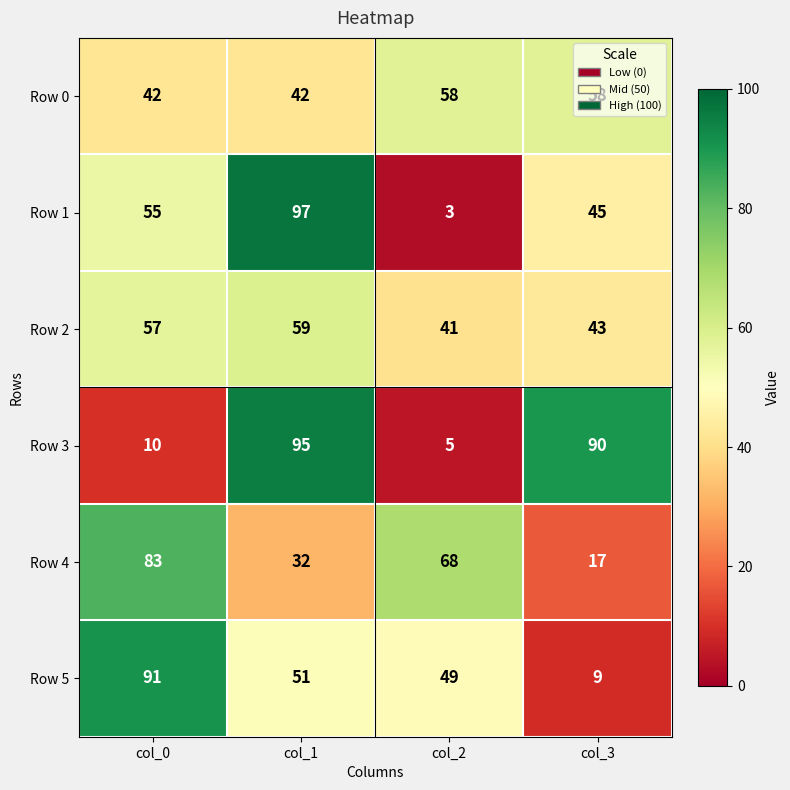

At which category is the sum across all series the highest?

col_1